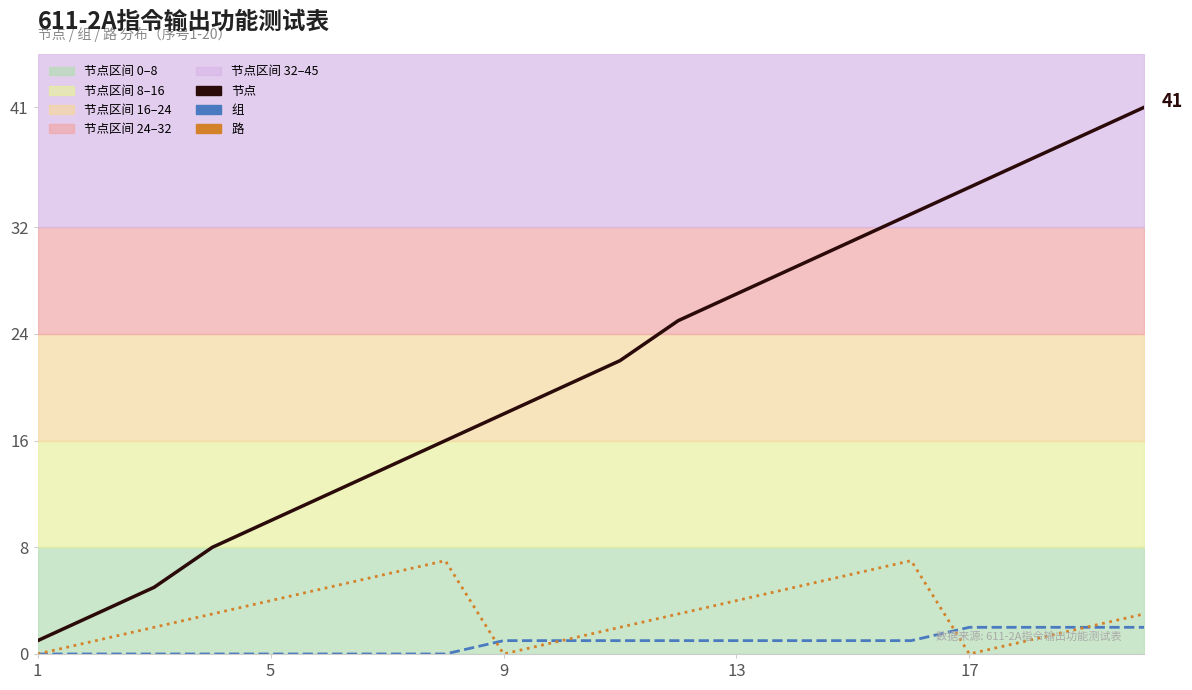

Reading left to right, extract all data points from this chart.

节点_line: 1	3	5	8	10	12	14	16	18	20	22	25	27	29	31	33	35	37	39	41
组_line: 0	0	0	0	0	0	0	0	1	1	1	1	1	1	1	1	2	2	2	2
路_line: 0	1	2	3	4	5	6	7	0	1	2	3	4	5	6	7	0	1	2	3